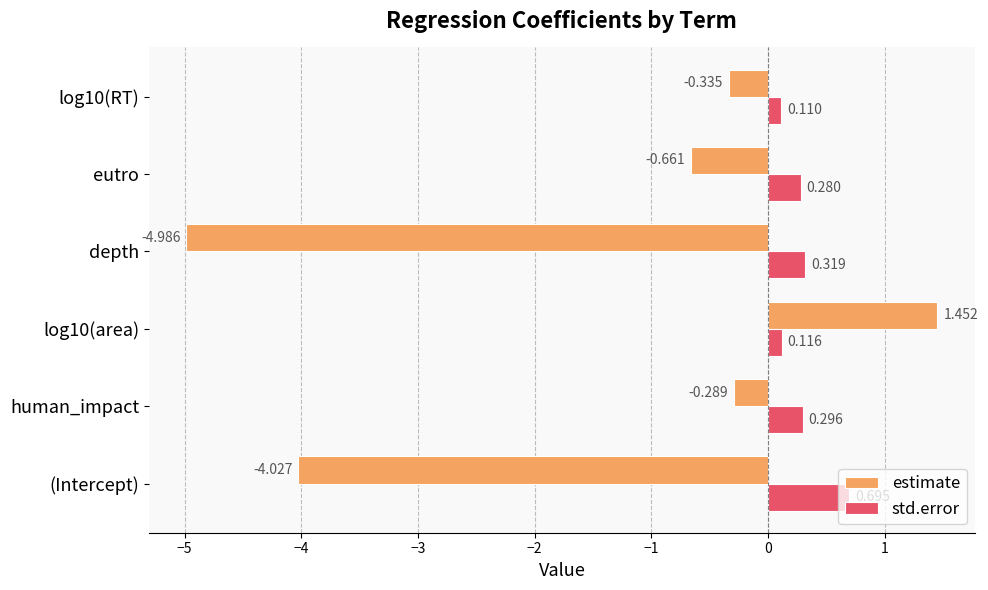

At which label is estimate closest to -1?

eutro